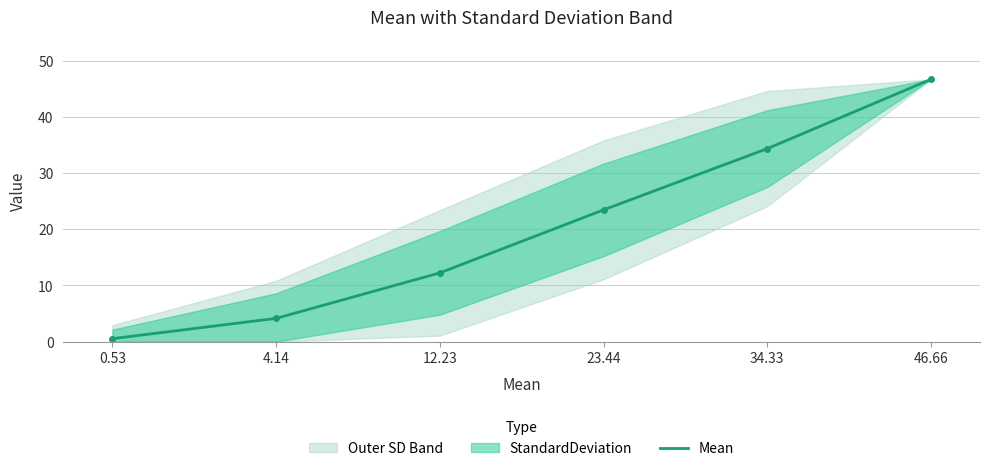

How many data points are above 23?

3